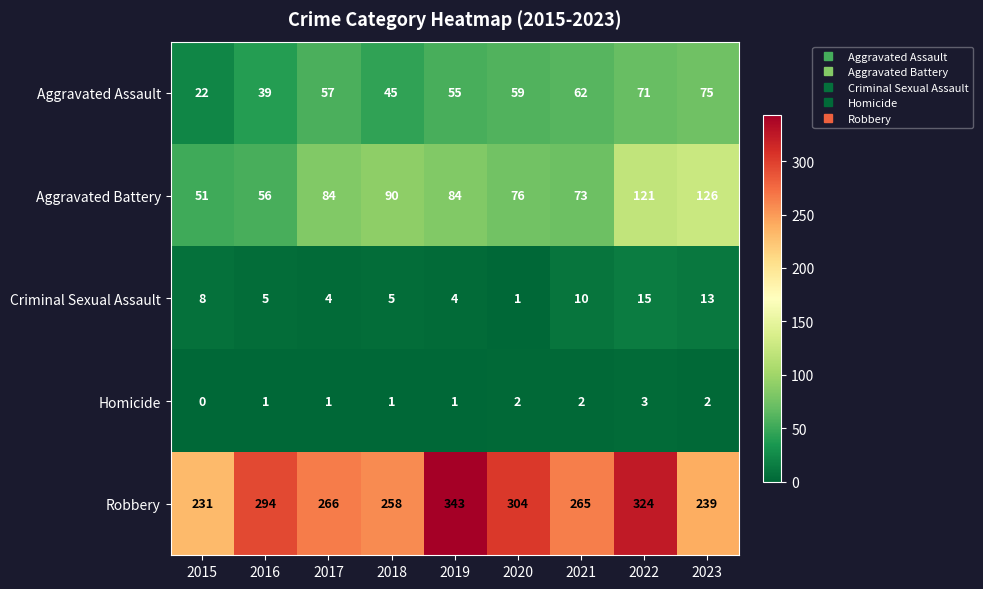

What is the difference between the Robbery values at 2018 and 2017?

8